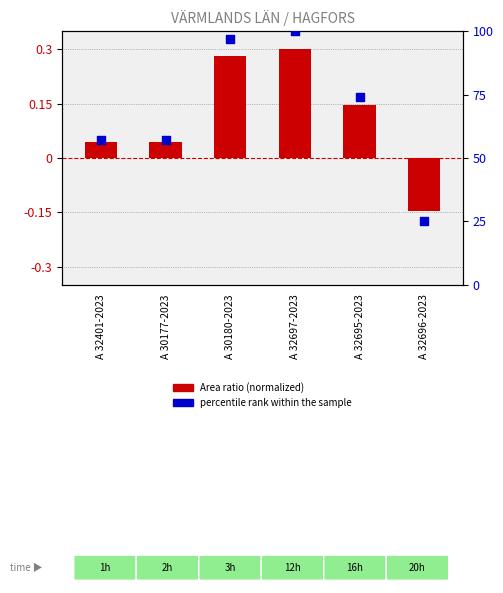

Is the value of Area ratio (normalized) at A 32696-2023 greater than the value of percentile rank within the sample at A 32696-2023?

No